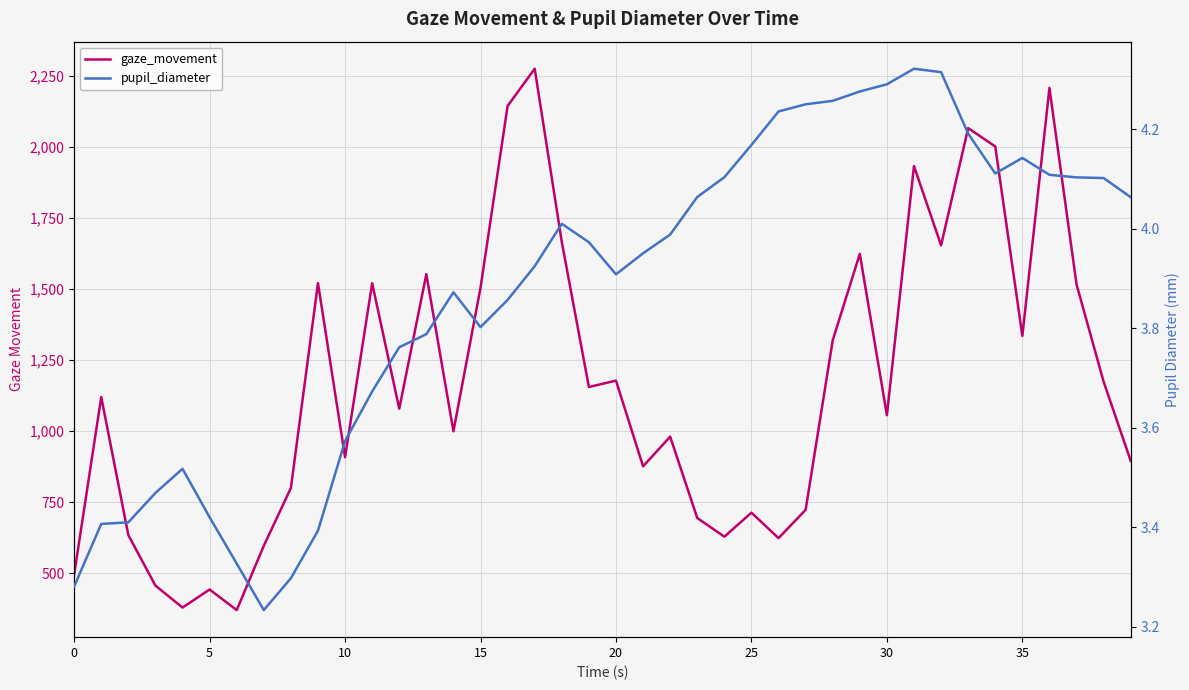

Does the chart have visible grid lines?

Yes